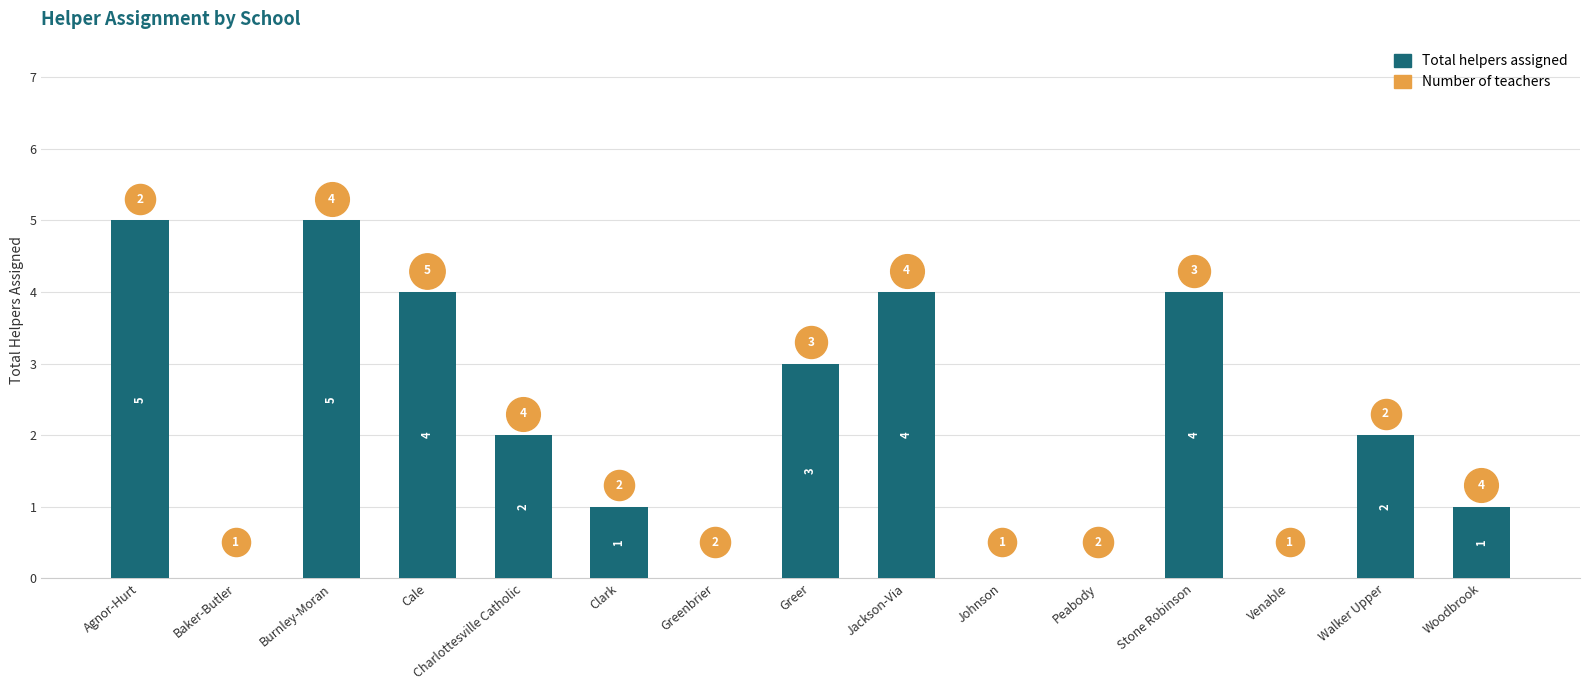

What is the change in value from Clark to Greer?

+2